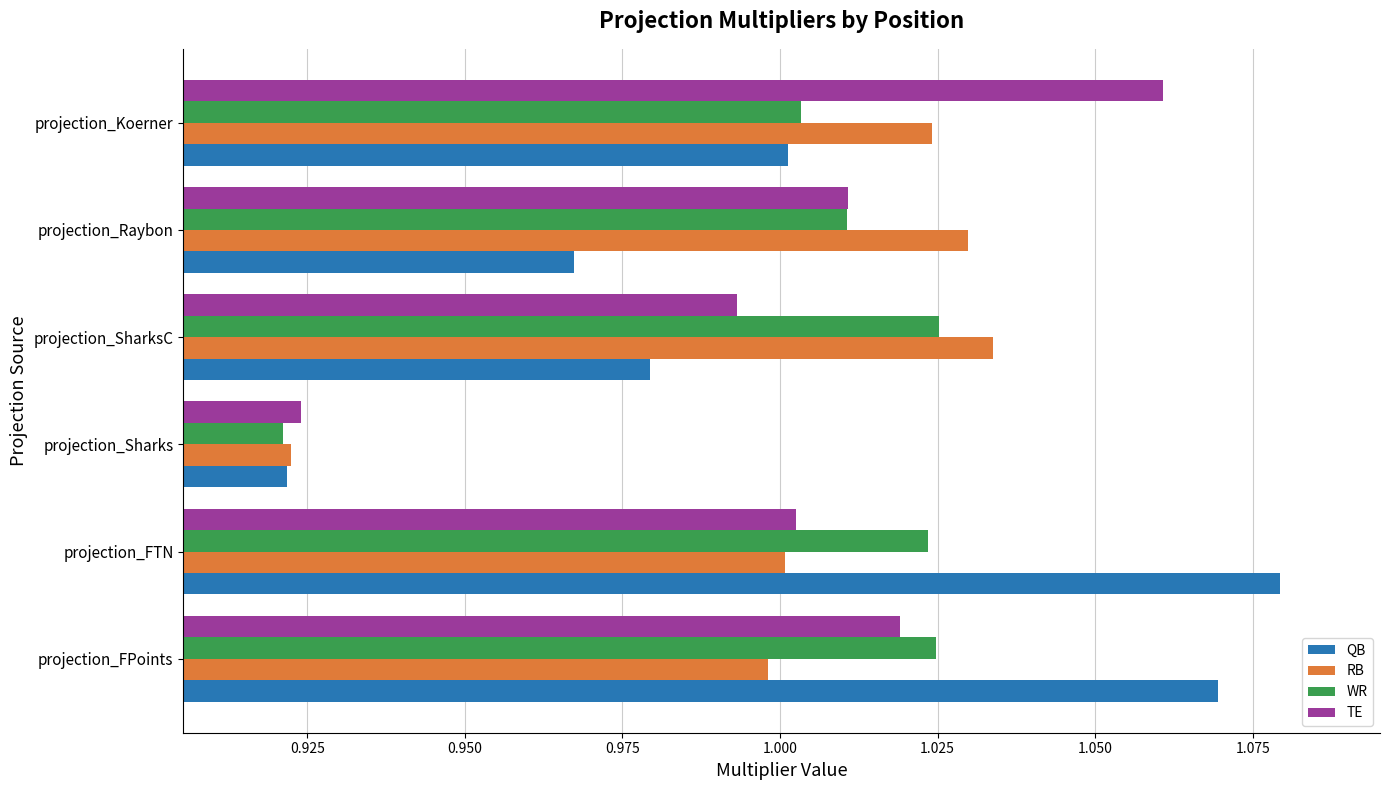

Is it true that RB equals 0.6 at projection_FPoints?

False